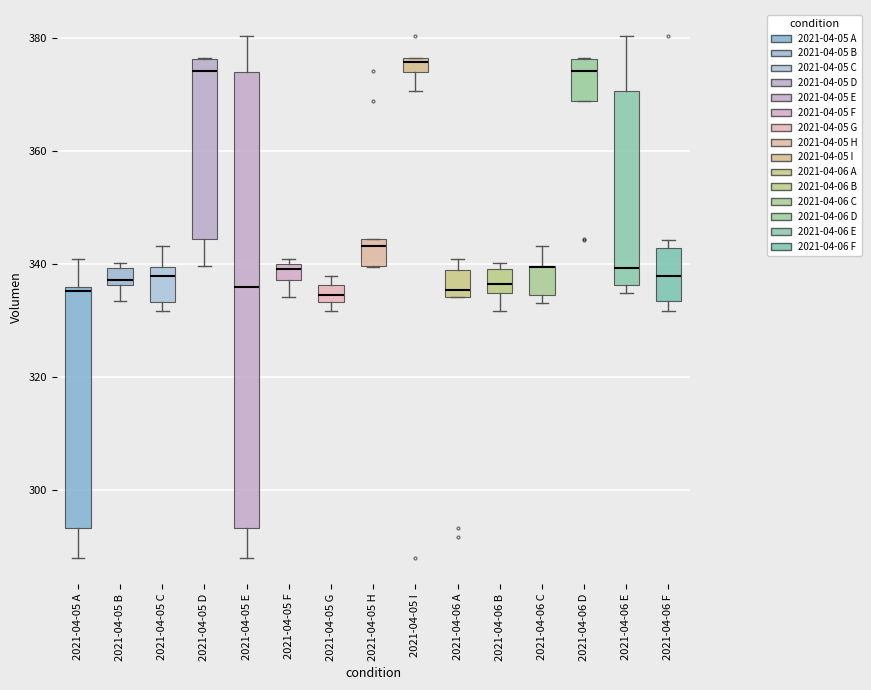

Where does the median line of the box for 2021-04-06 B sit on the y-axis? The values are not printed on the chart, so give them approximately, as read against the axis.

336